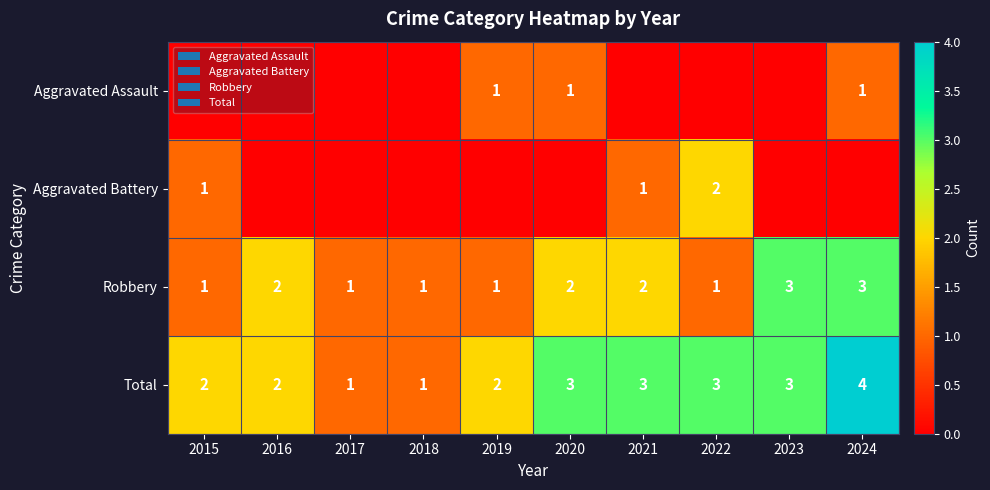

Is it true that Robbery equals 1 at 2018?

True